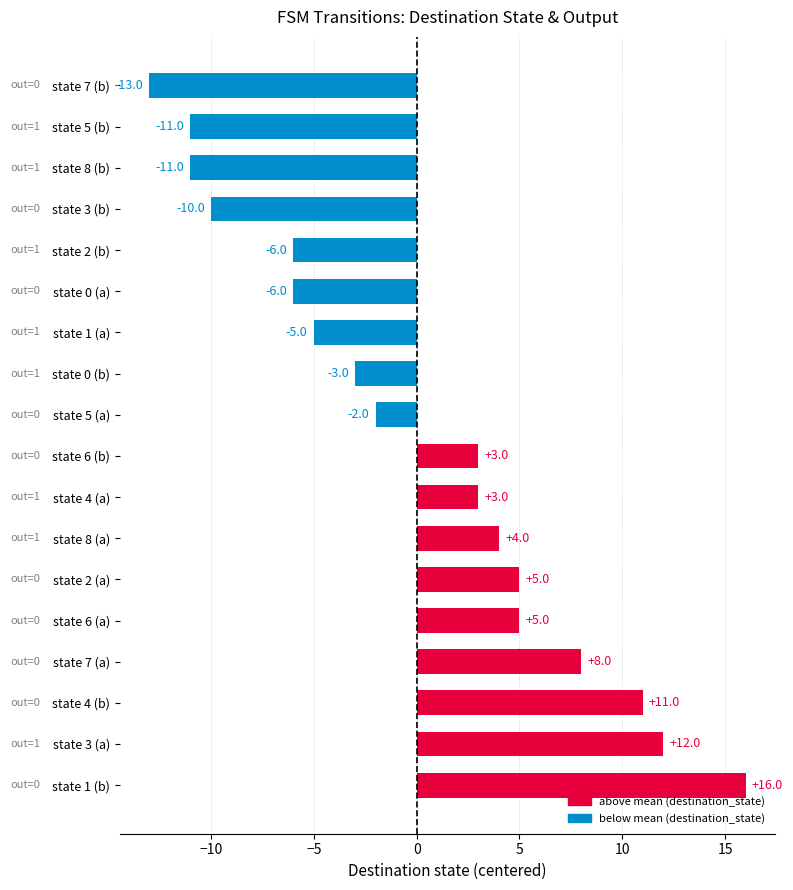

What is the sum of the values at state 0 (b) and state 5 (a)?

-5